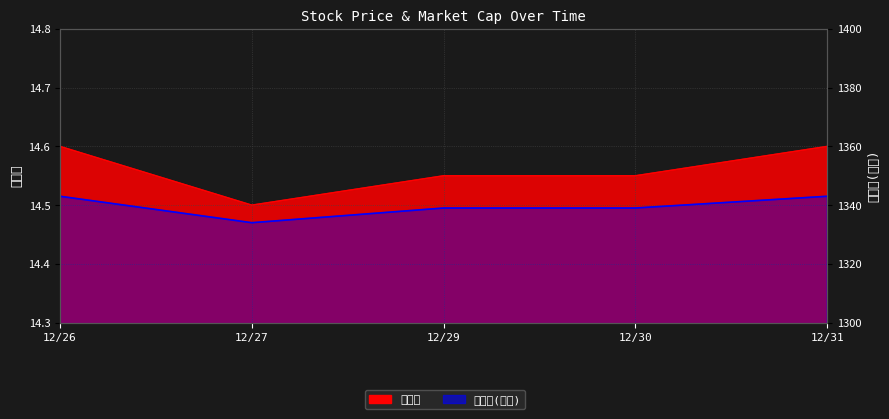

Rank the categories by value from highest to lowest.

12/26, 12/31, 12/29, 12/30, 12/27